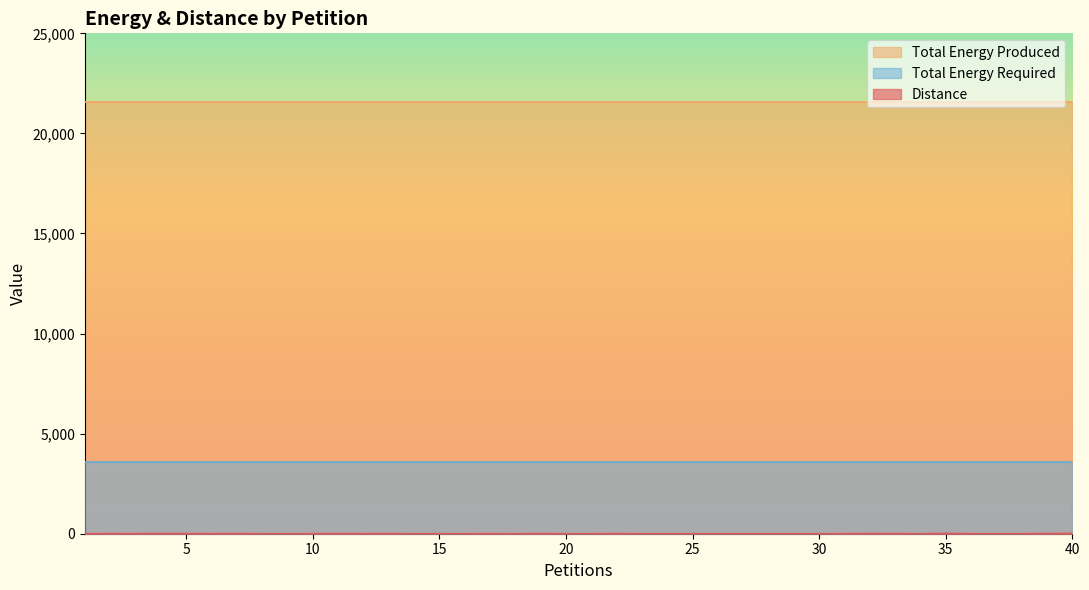

Reading left to right, what are all the values shown in this chart?

Distance: 3	5	4	9	6	4	6	2	2	3	6	4	6	1	2	2	4	2	6	2	2	6	1	2	1	1	2	1	1	2	3	7	5	1	17	2	1	2	8	19
Total Energy Produced: 21594	21594	21594	21594	21594	21594	21594	21594	21594	21594	21594	21594	21594	21594	21594	21594	21594	21594	21594	21594	21594	21594	21594	21594	21594	21594	21594	21594	21594	21594	21594	21594	21594	21594	21594	21594	21594	21594	21594	21594
Total Energy Required: 3599	3599	3599	3599	3599	3599	3599	3599	3599	3599	3599	3599	3599	3599	3599	3599	3599	3599	3599	3599	3599	3599	3599	3599	3599	3599	3599	3599	3599	3599	3599	3599	3599	3599	3599	3599	3599	3599	3599	3599